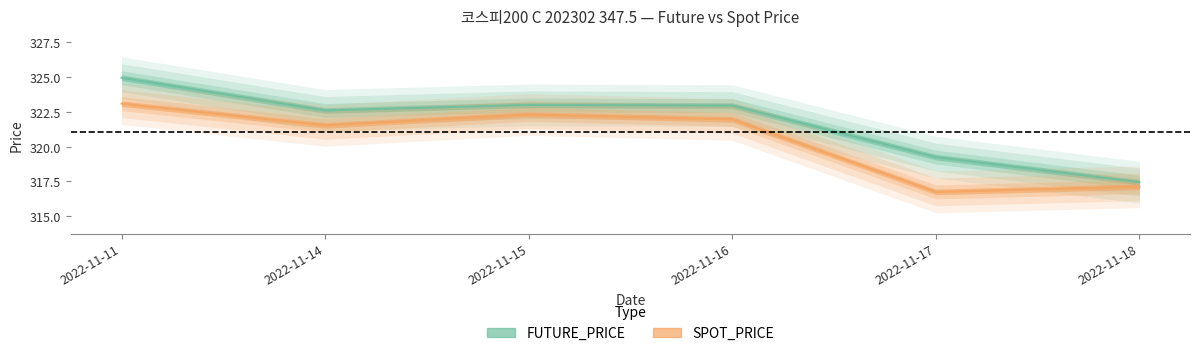

Is the value of SPOT_PRICE at 2022-11-14 greater than the value of FUTURE_PRICE at 2022-11-16?

No